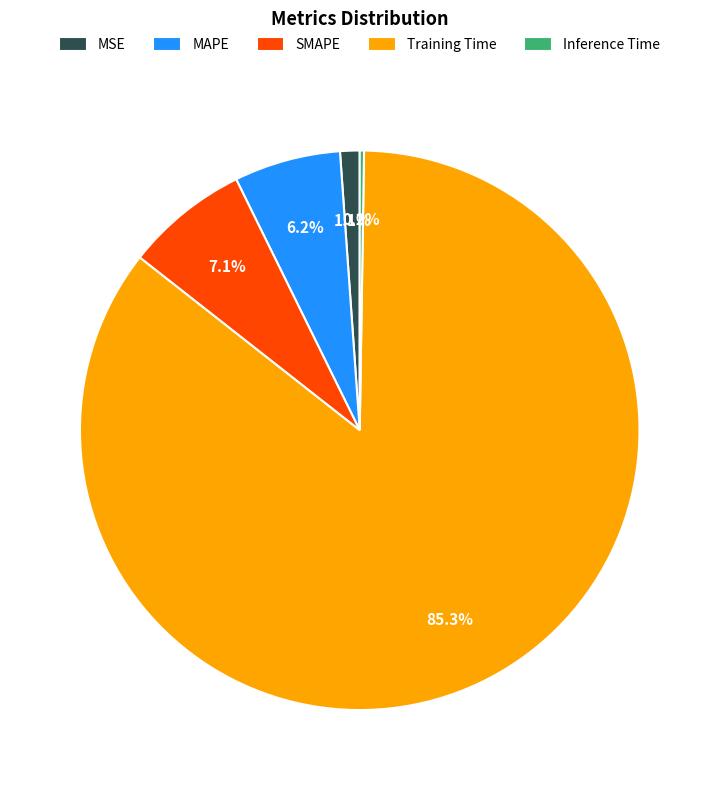

To the nearest percent, what portion does MSE represent?

1%